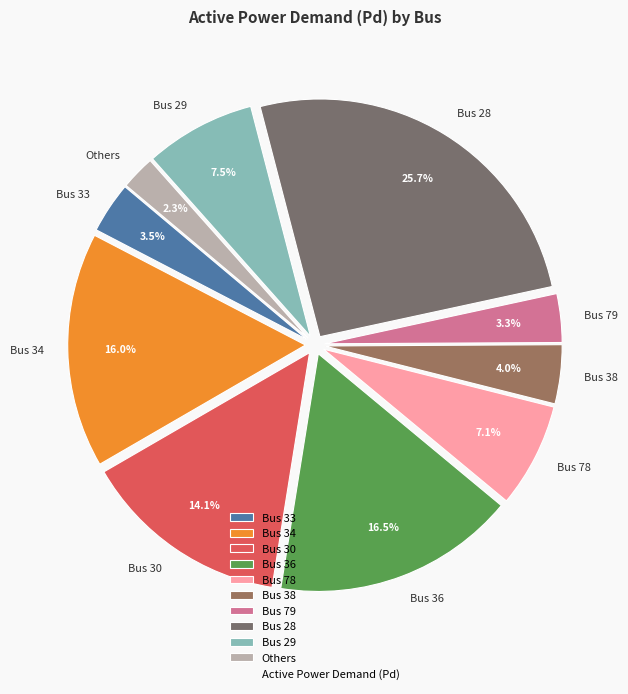

Does Bus 79 represent more than half of the total?

No